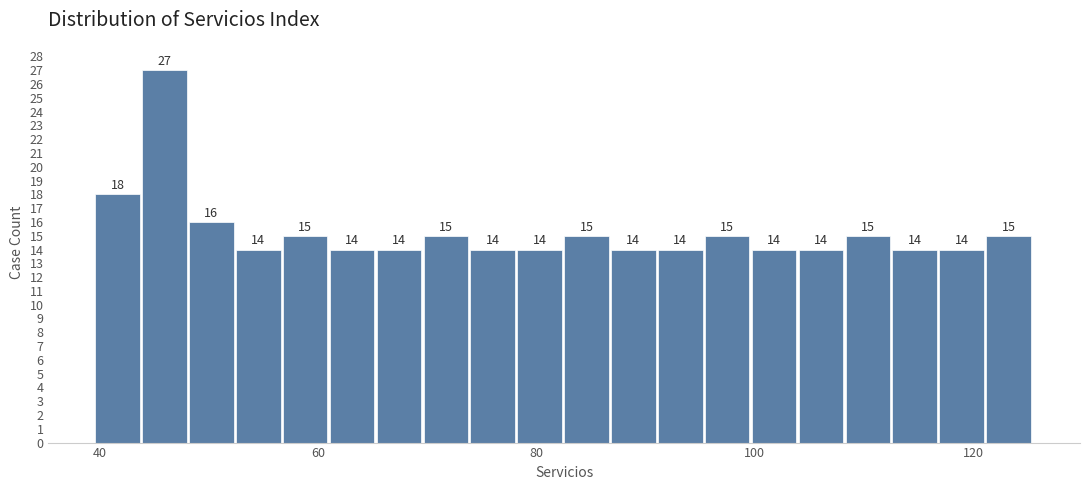

Around what value on the x-axis is the tallest bar? Give the approximate position of its centre, as read against the axis.

46